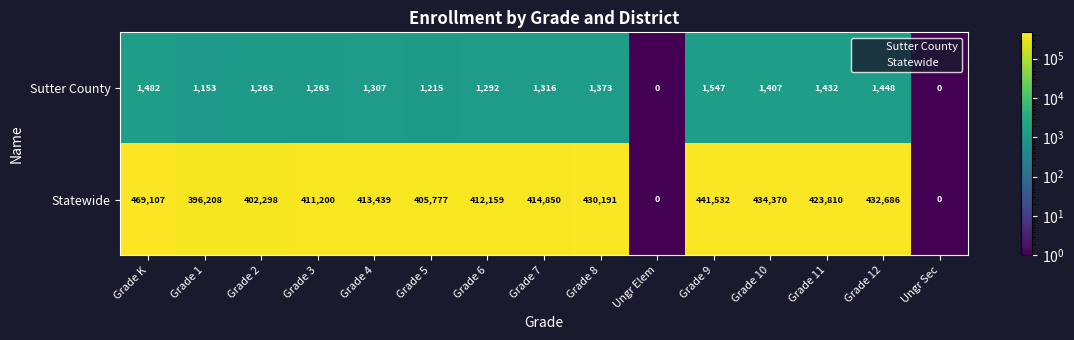

Reading left to right, list all the values displayed in this chart.

Sutter County: 1482	1153	1263	1263	1307	1215	1292	1316	1373	0	1547	1407	1432	1448	0
Statewide: 469107	396208	402298	411200	413439	405777	412159	414850	430191	0	441532	434370	423810	432686	0